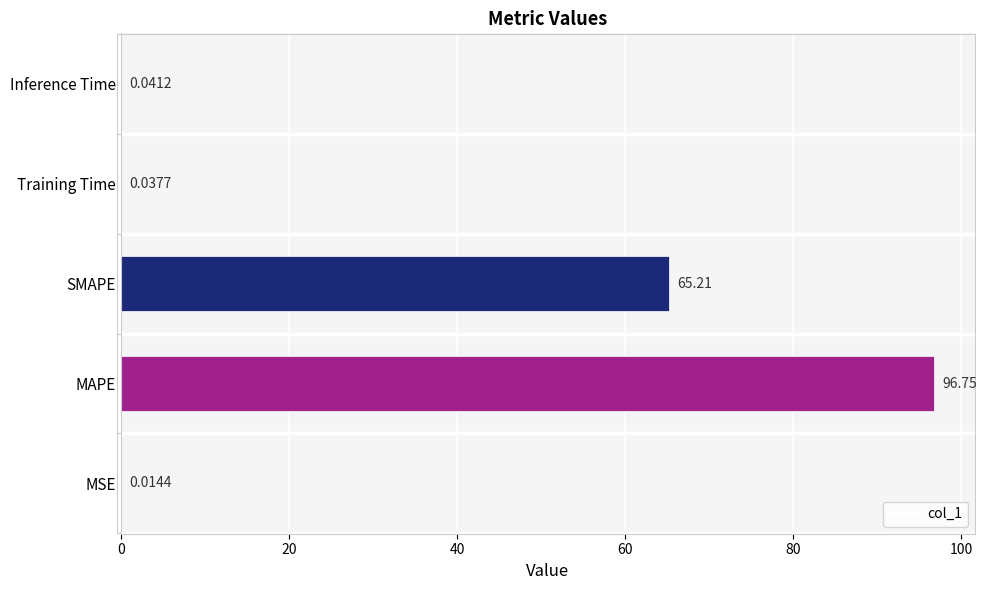

What is the sum of the values at MAPE and Training Time?

96.8